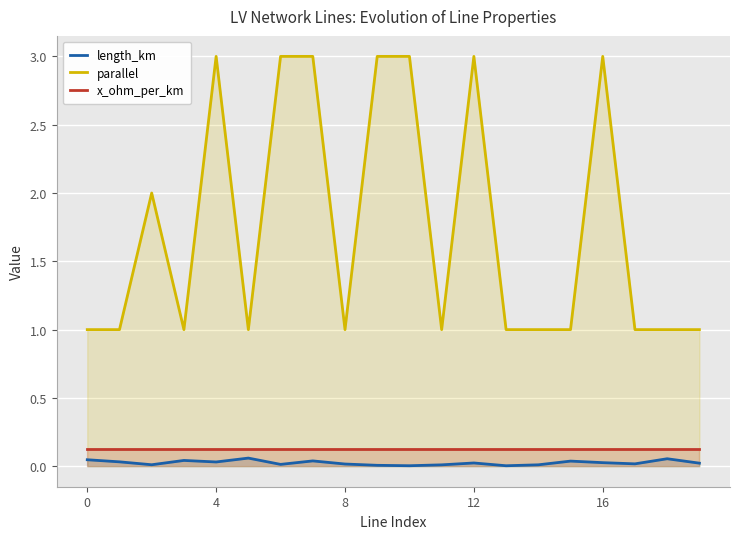

What is the average value of the parallel series?

1.8